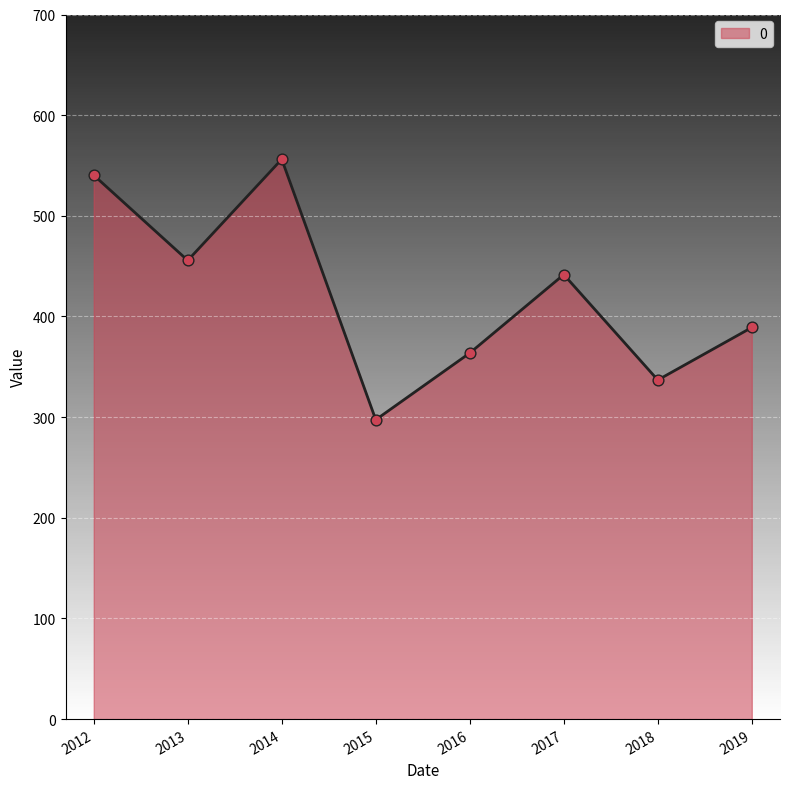

Approximately how many times larger is the value at 2012 compared to 2018?

1.6